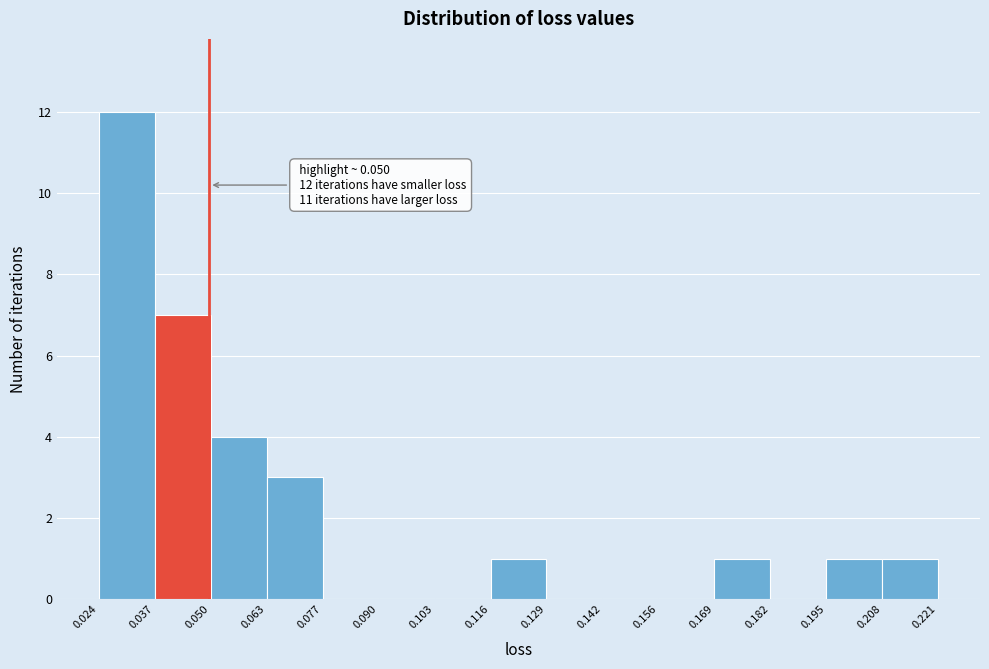

Over which range of the x-axis is the bar tallest?

0.024 to 0.037